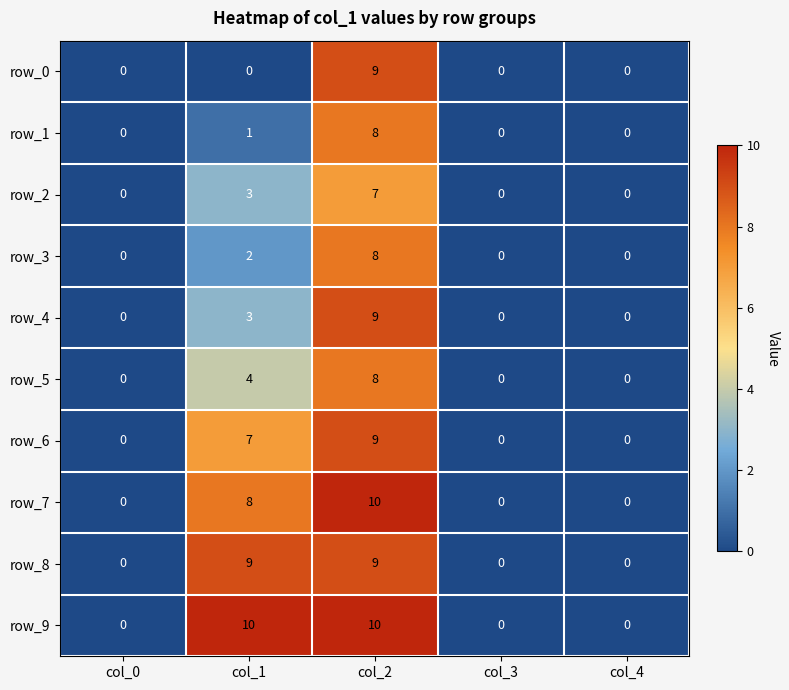

What value does the row_6 series have at col_2?

9